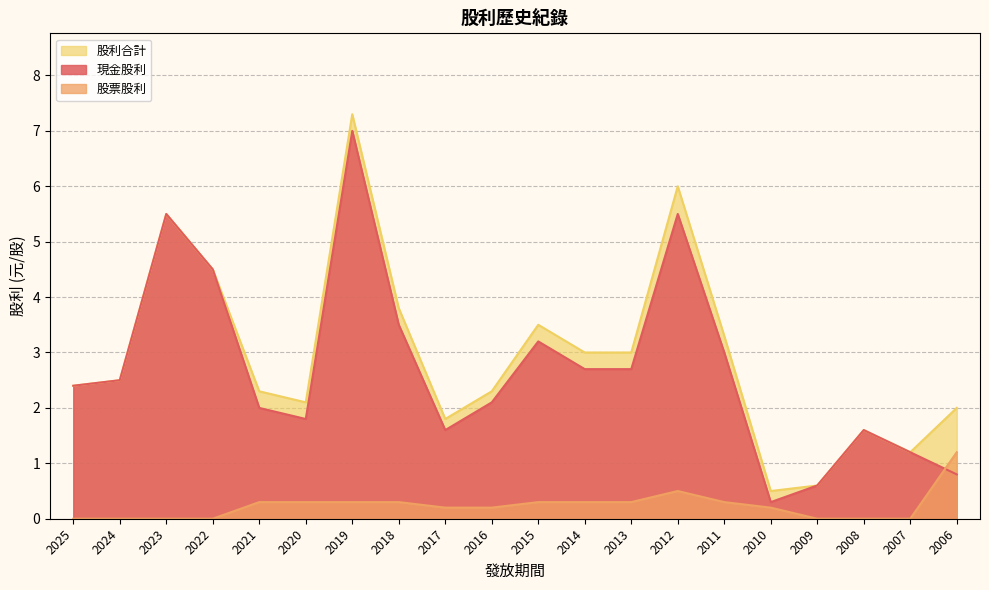

How many lines are shown in the chart?

3